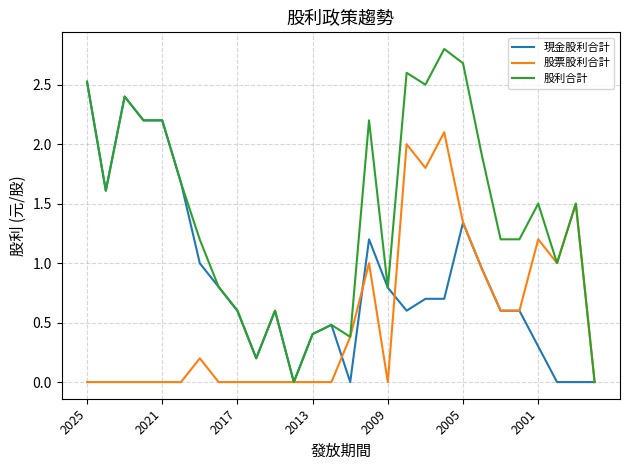

List the series in order of their overall mean, lowest first.

股票股利合計, 現金股利合計, 股利合計